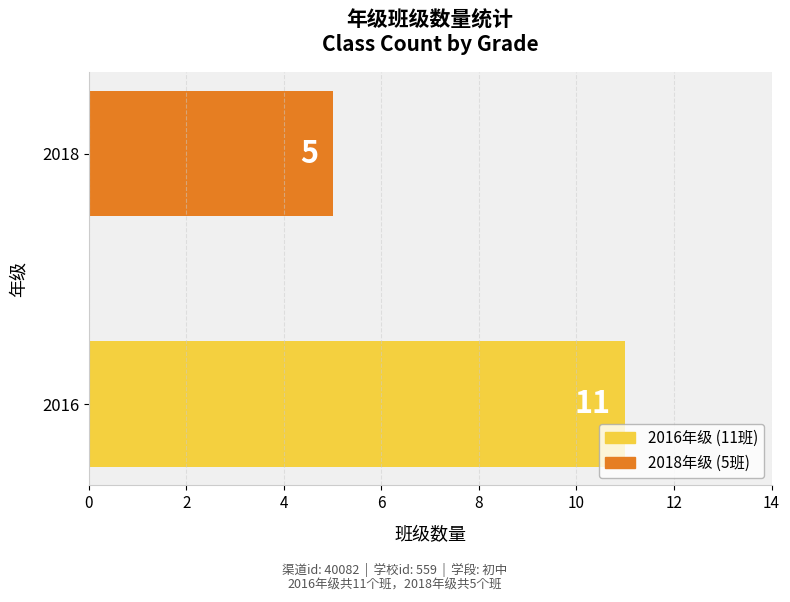

How many values are between 5 and 11?

2